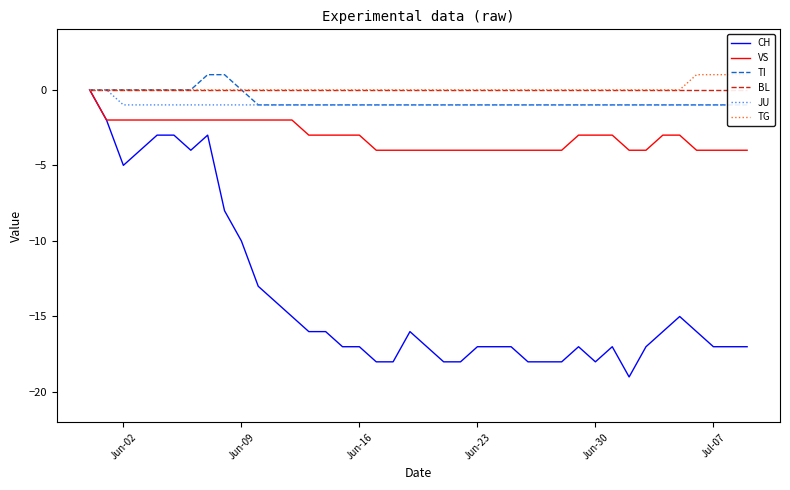

What is the lowest value of the CH series?

-19